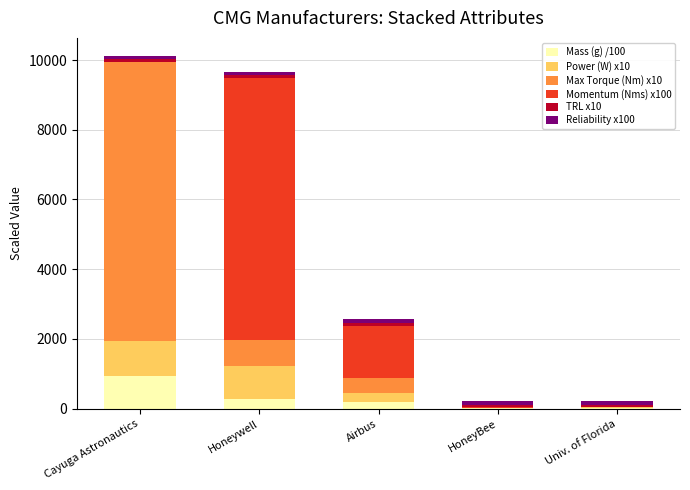

At which label does Mass (g) /100 reach its peak?

Cayuga Astronautics